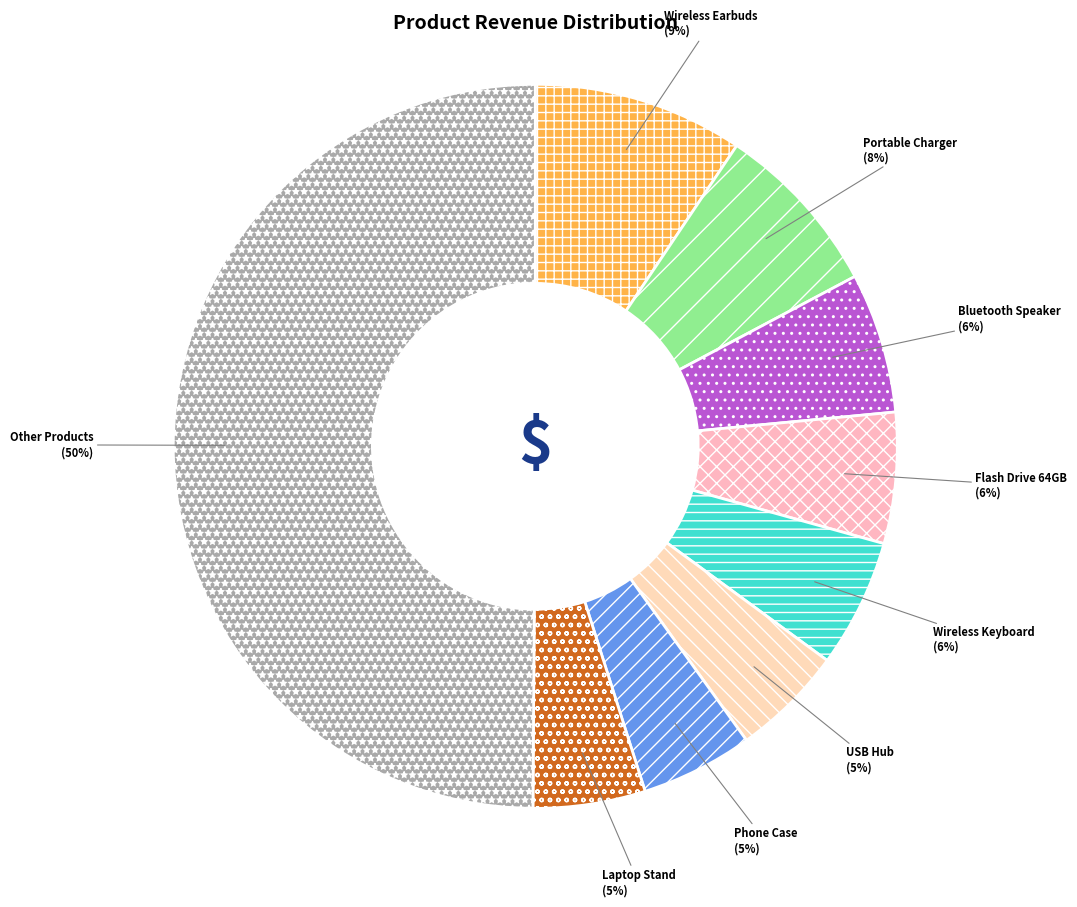

Is USB Hub the majority of the pie?

No